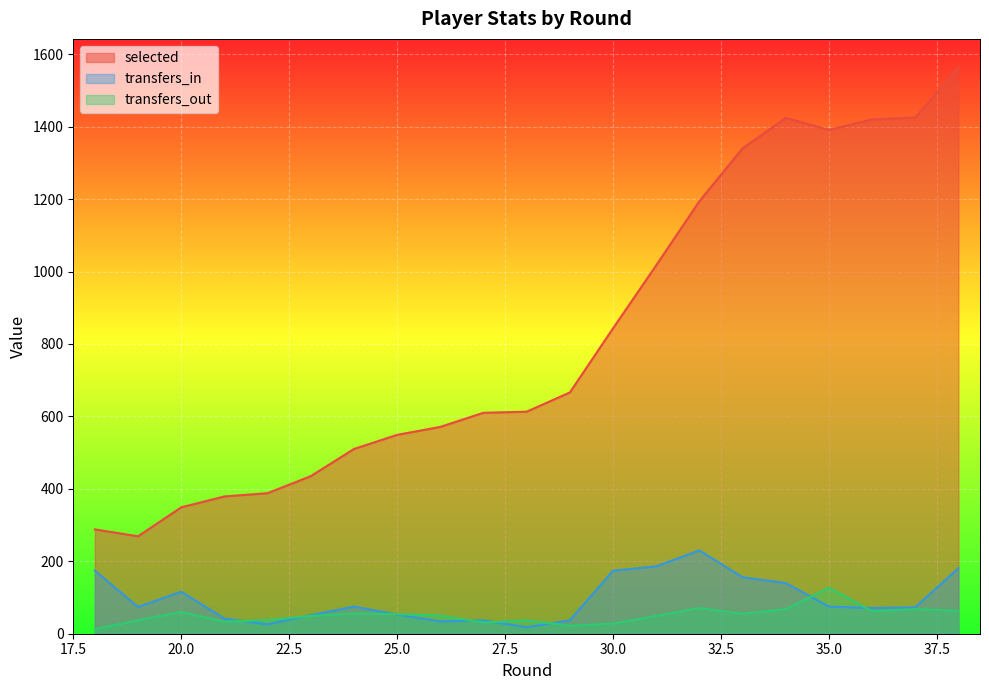

What is the value of the transfers_in point at the 2nd from the left?

74